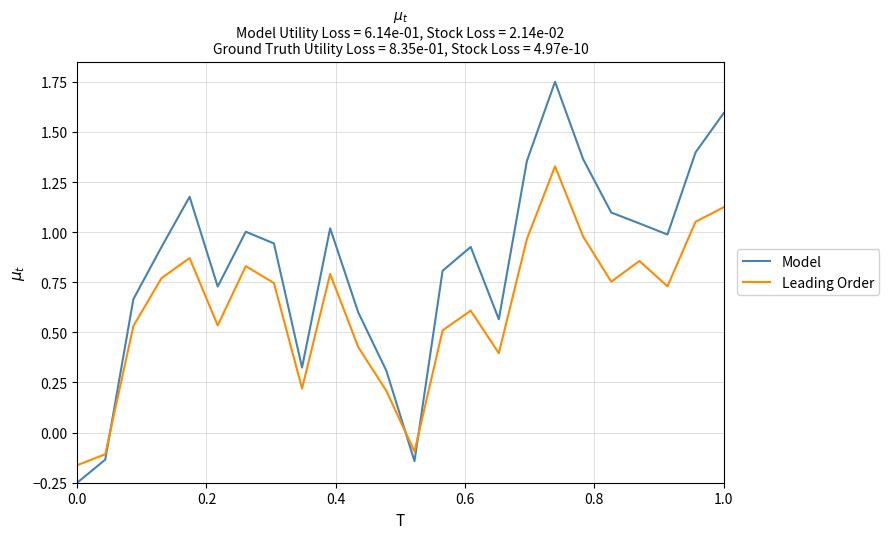

True or false: Model and Leading Order cross at least once.

True